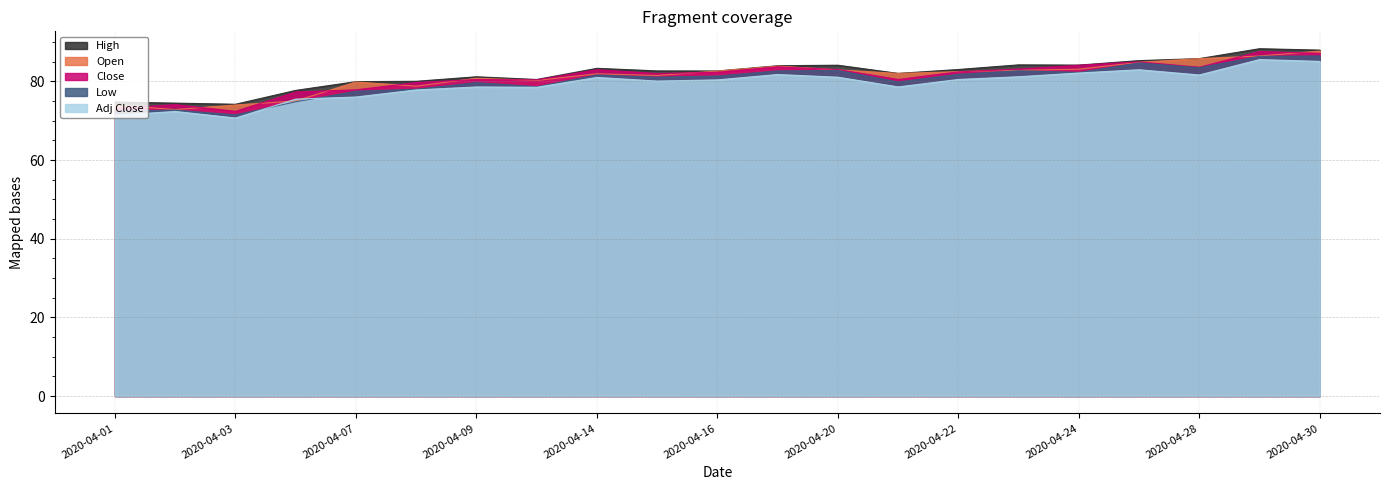

Rank the series at 2020-04-17 from lowest to highest value.

Adj Close, Low, Close, Open, High